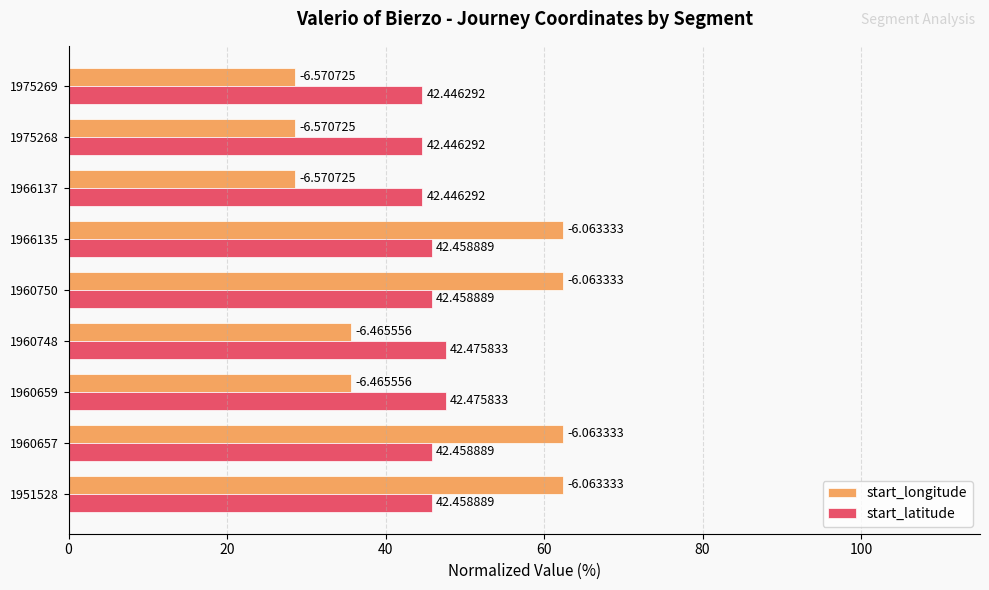

What are all the series names shown in the legend?

start_longitude, start_latitude